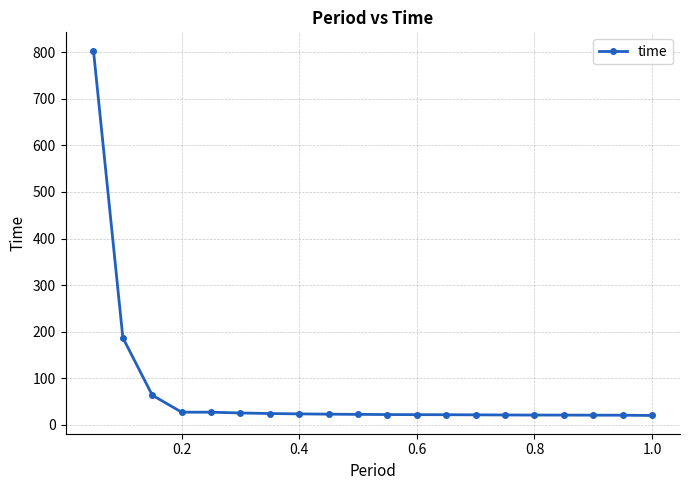

What is the greatest value displayed?

803.4